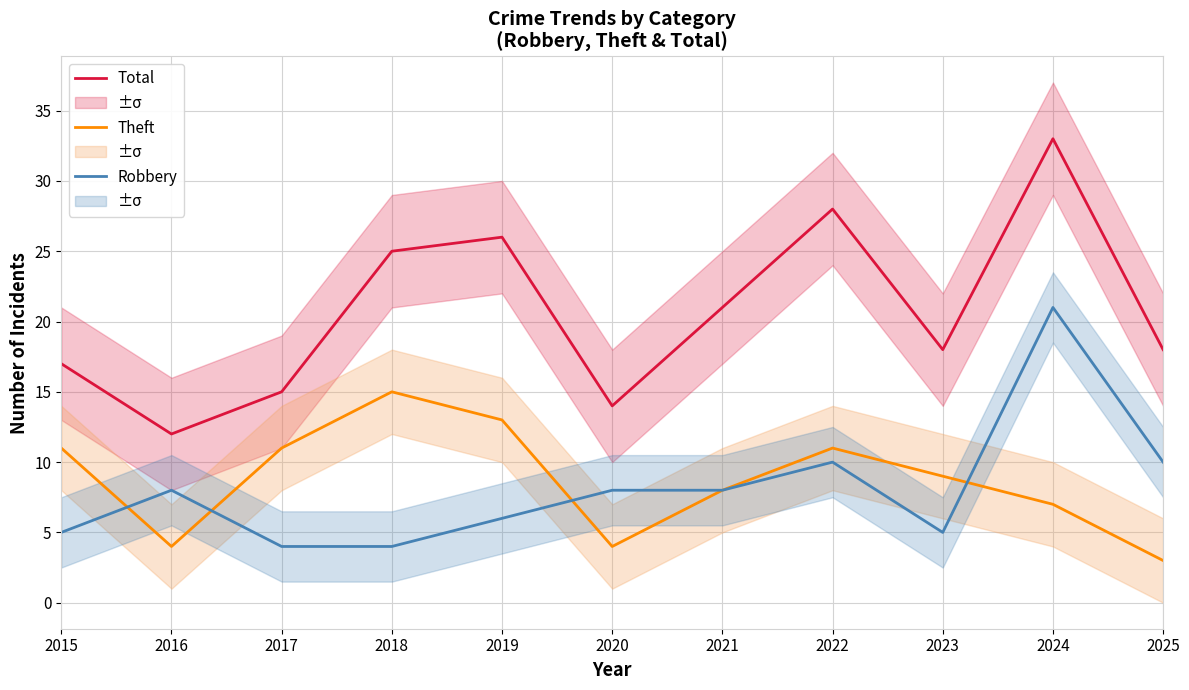

What is the average value of the Theft series?

9